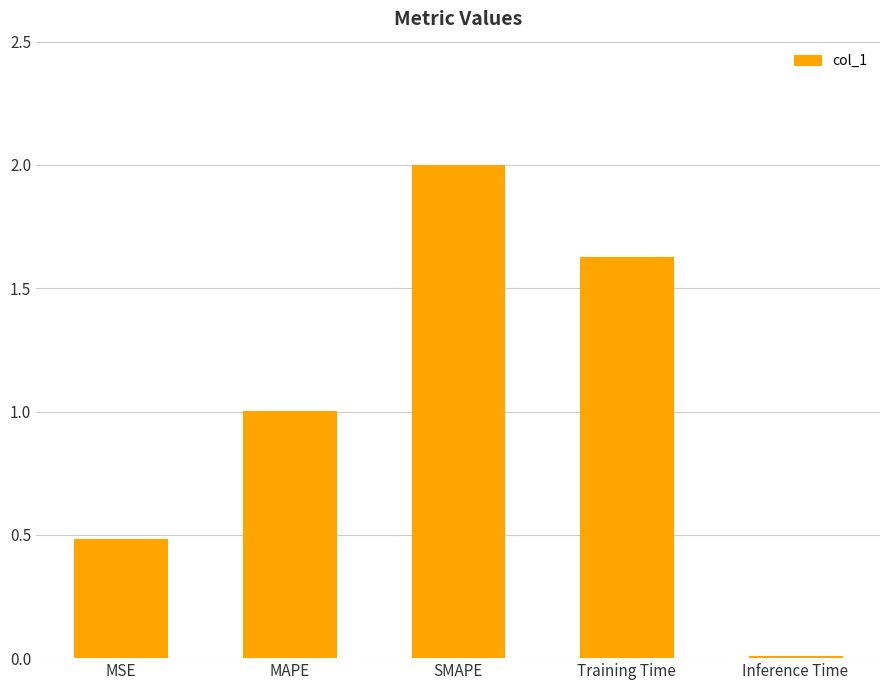

Does the chart contain stacked bars?

No